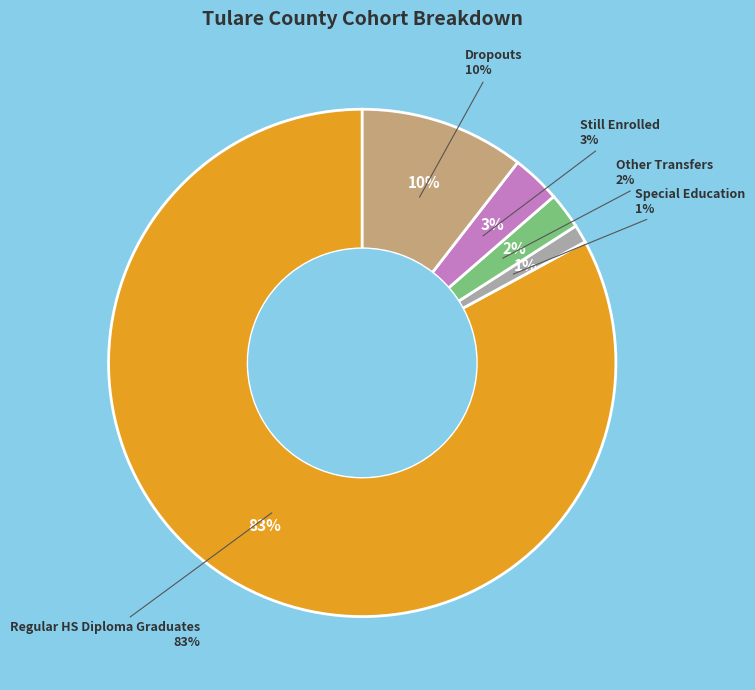

What percentage is the Regular HS Diploma Graduates slice, to the nearest percent?

83%